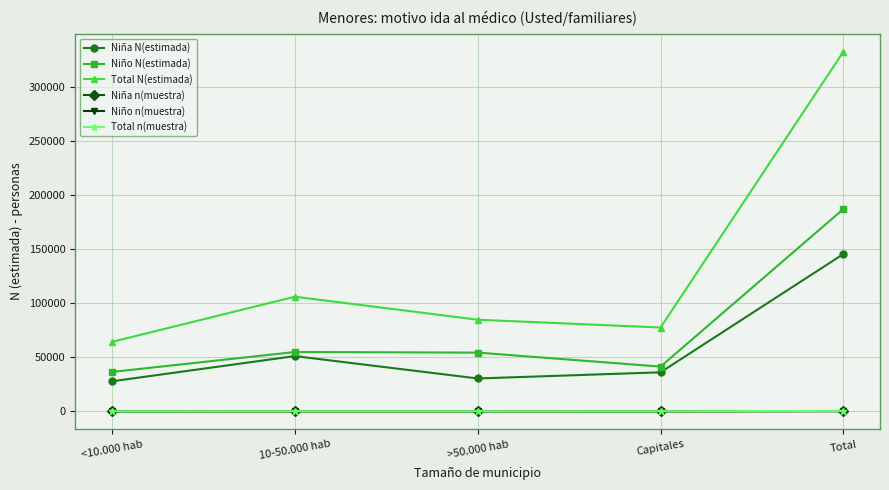

True or false: Niña N(estimada) and Total N(estimada) intersect in this chart.

False